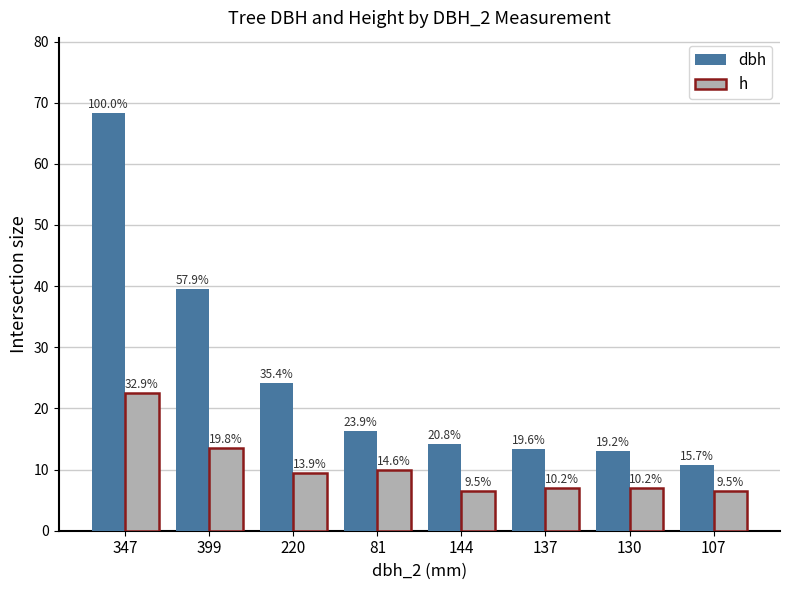

Are the bars grouped side by side (vs. stacked)?

Yes